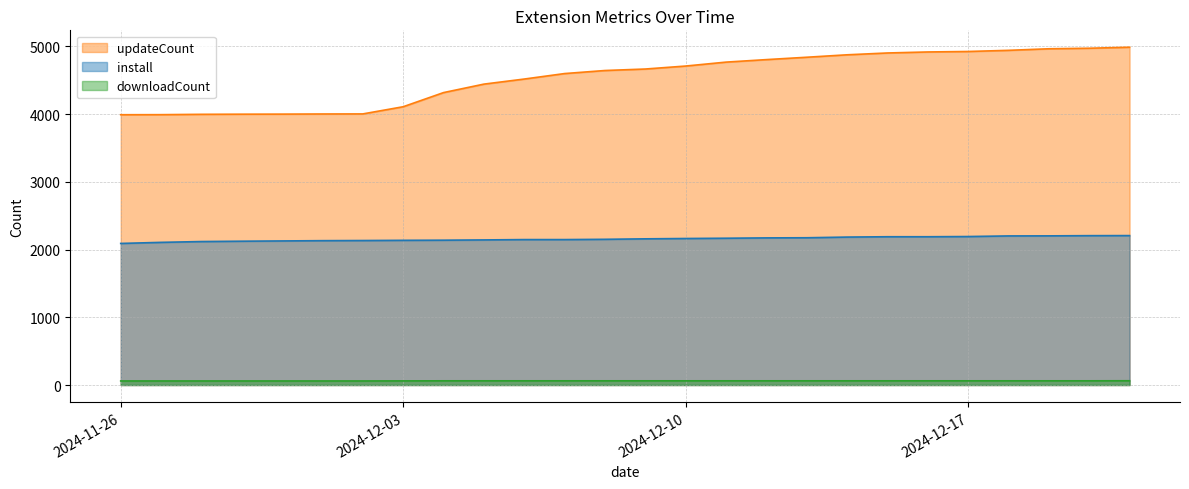

Which category has the highest value across all series?

2024-12-21